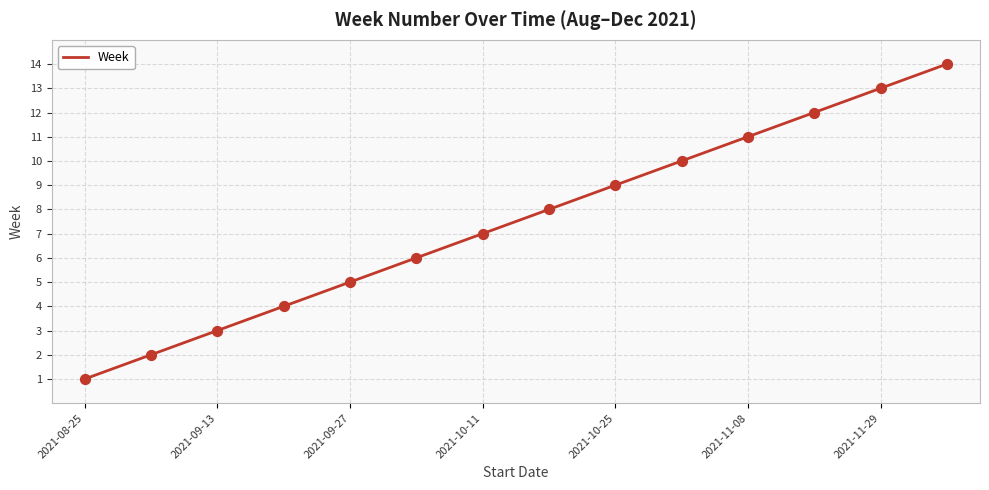

What is the maximum value shown in the chart?

14